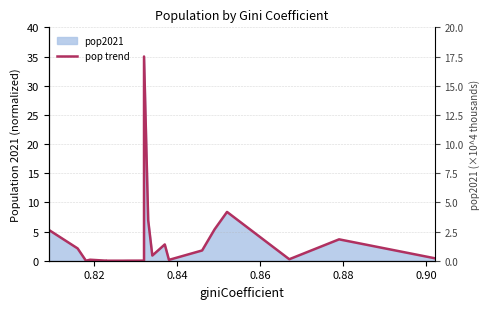

Reading right to left, list all the values displayed in this chart.

0.4	3.7	0.3	8.4	5.4	1.8	0.1	2.8	0.9	6.9	35.0	0.0	0.0	0.0	0.0	0.0	0.2	0.0	2.1	5.3